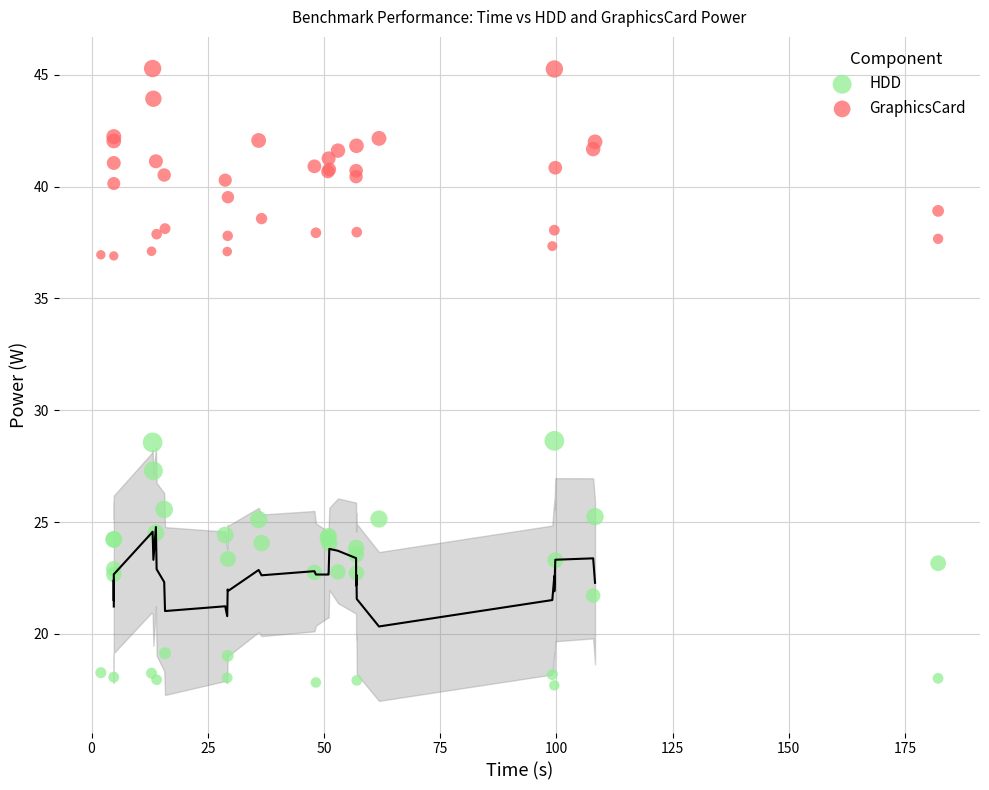

Which series reaches the minimum Y coordinate?

HDD